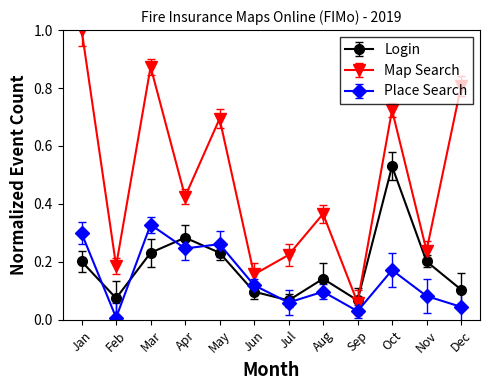

How many interior local peaks does the Login series have?

3